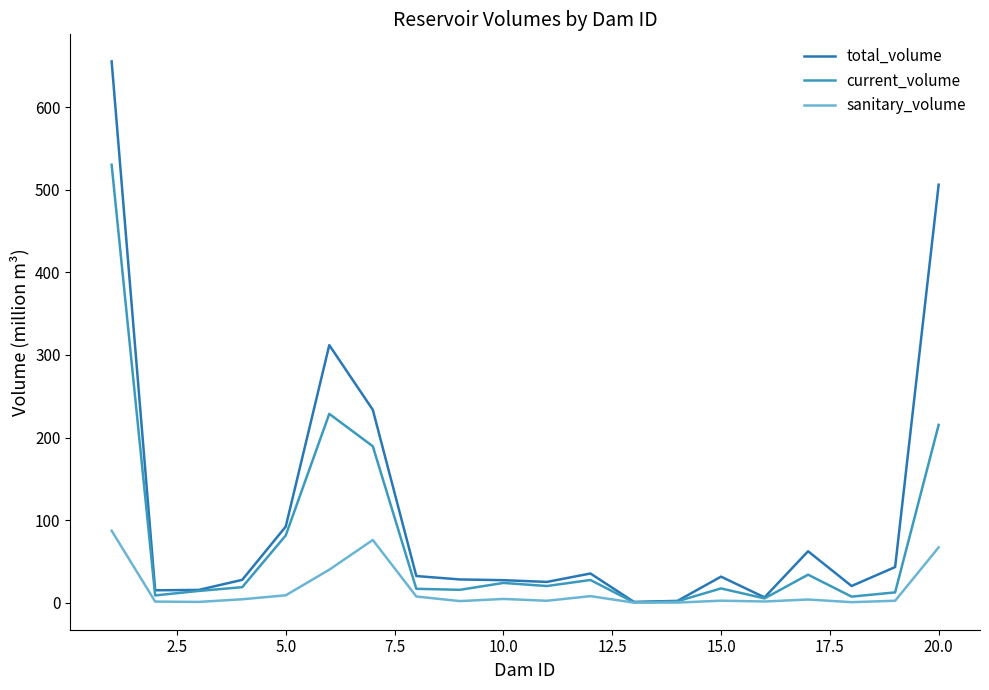

What are all the series names shown in the legend?

total_volume, current_volume, sanitary_volume